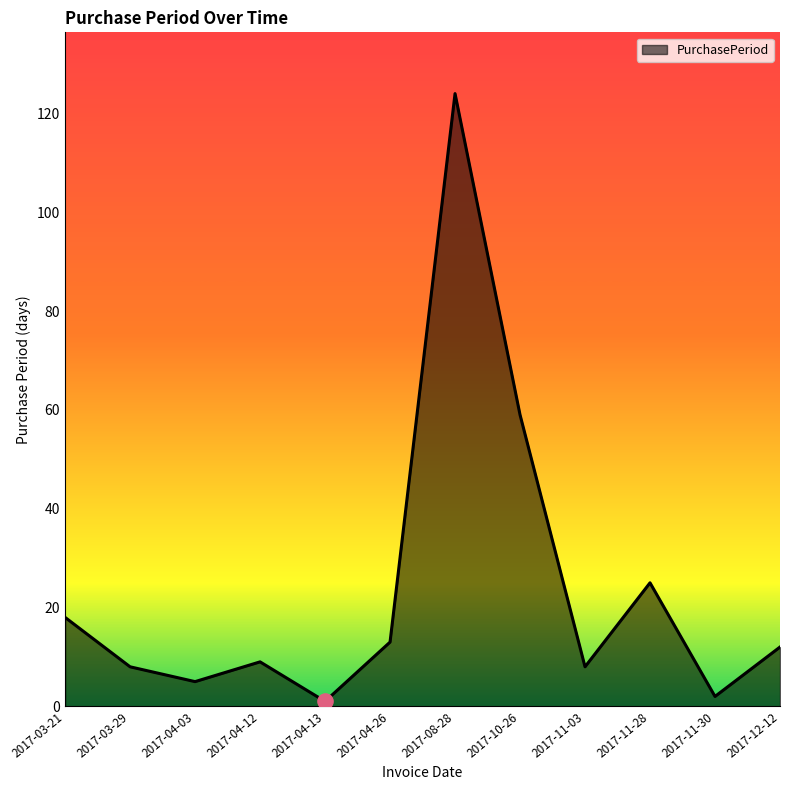

Approximately how many times larger is the value at 2017-04-13 compared to 2017-04-12?

0.1